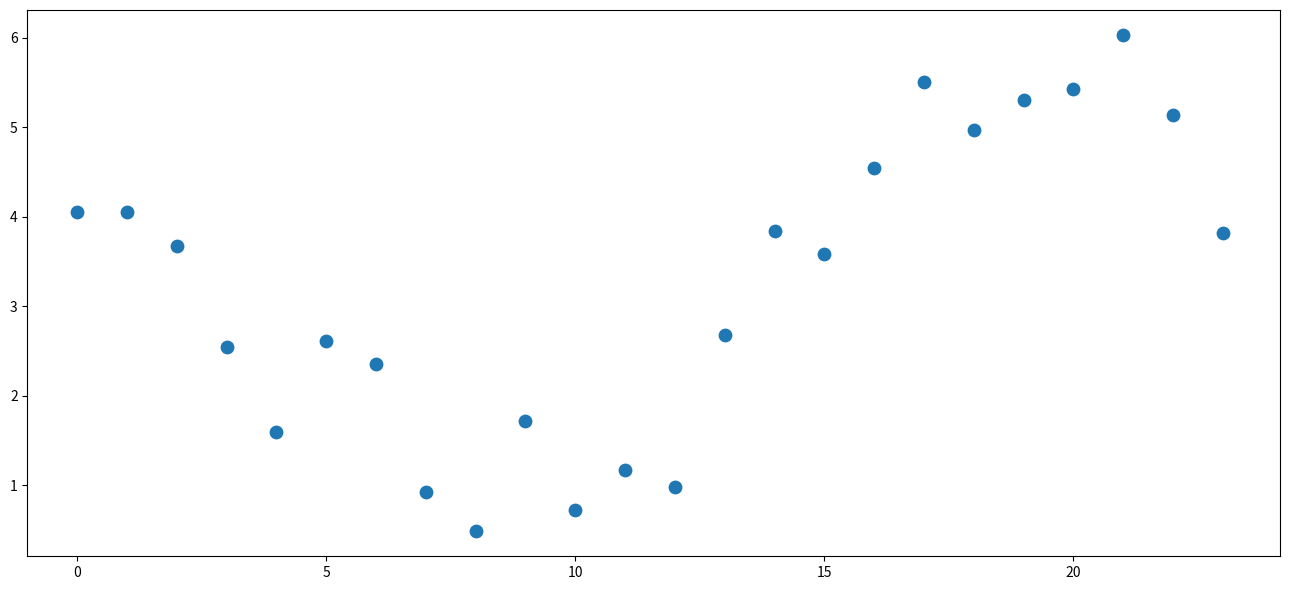

What Y value in the scatter plot is closest to 3?

2.7